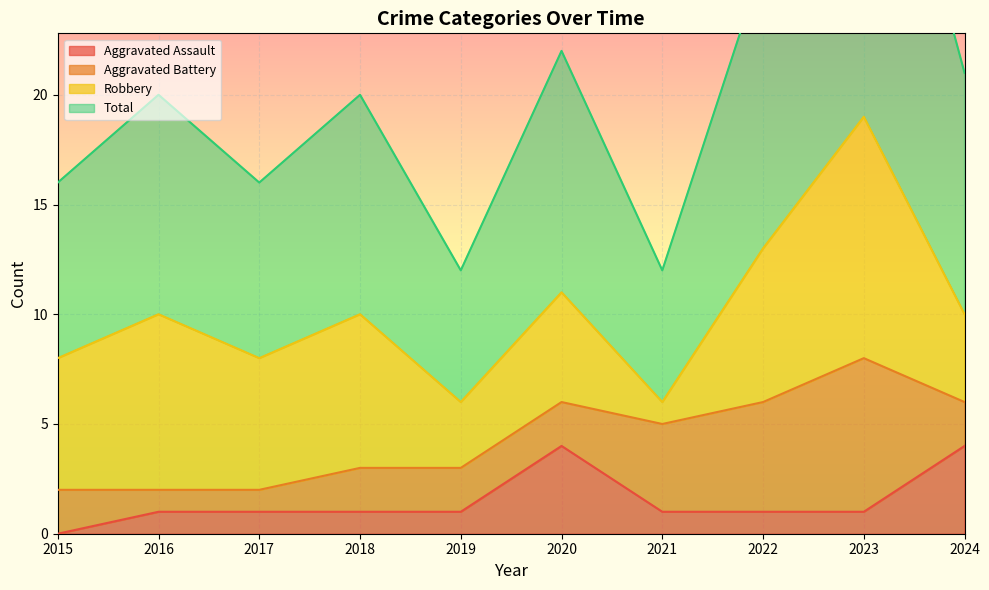

True or false: Aggravated Assault has a value of 1 at 2018.

True